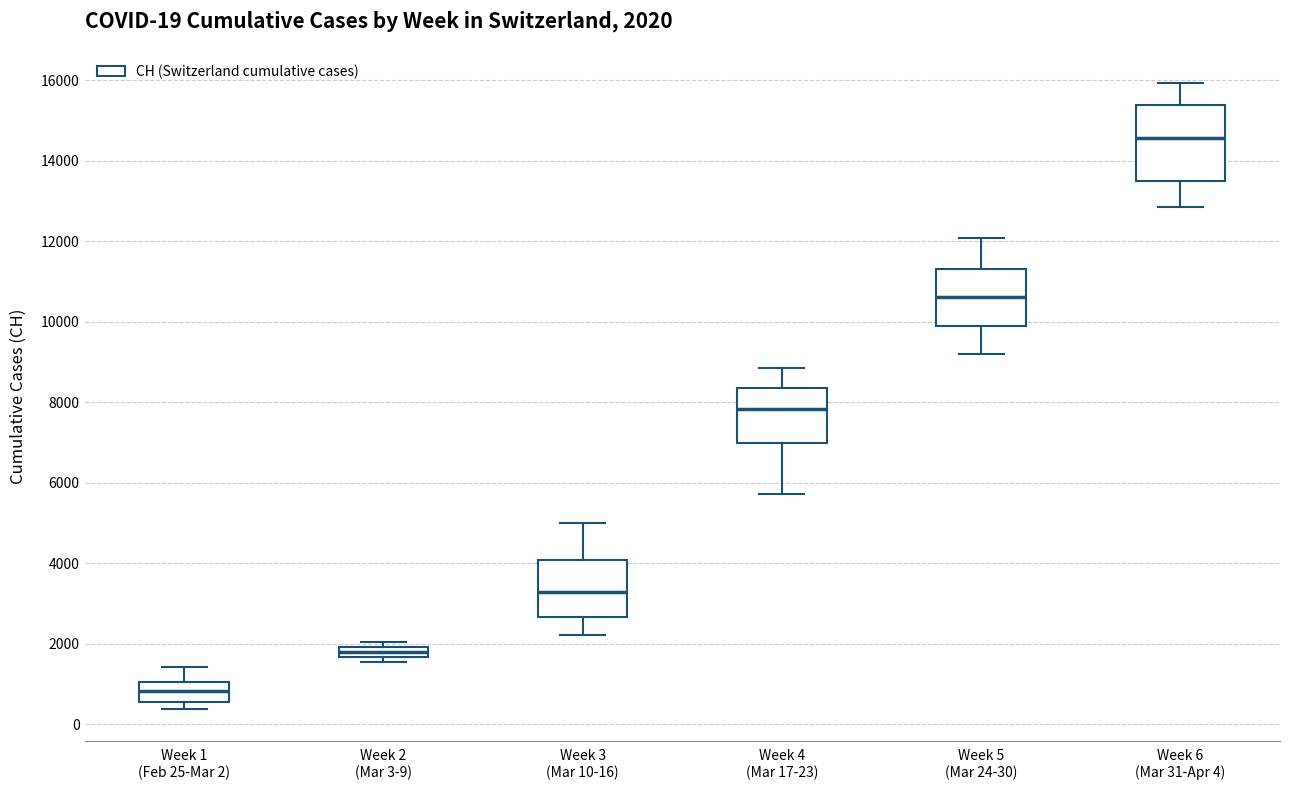

Which box is the tallest, from its lower edge to its upper edge?

Week 6 (Mar 31-Apr 4)